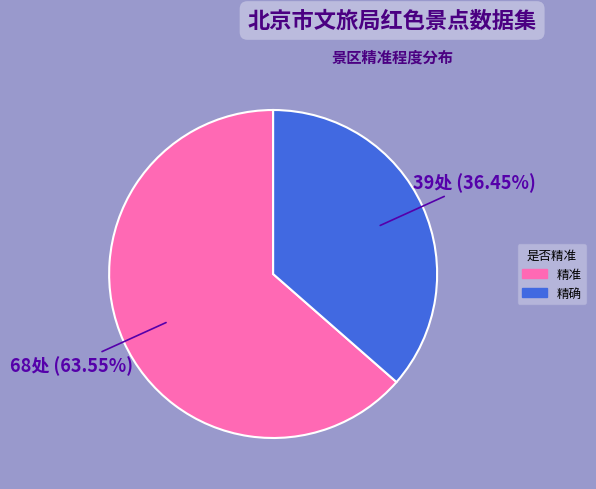

How many segments does this pie chart have?

2